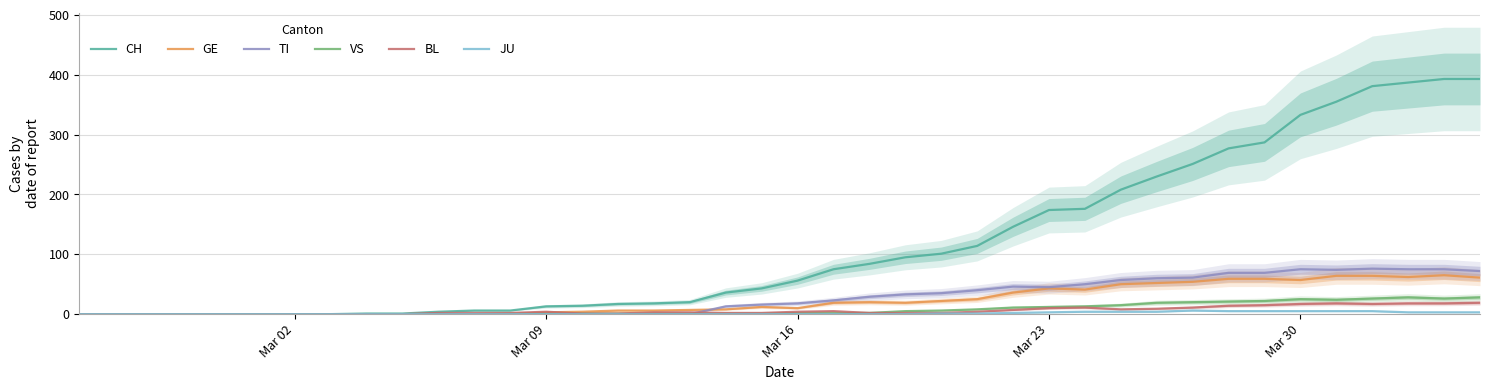

What is the maximum value shown in the chart?

393